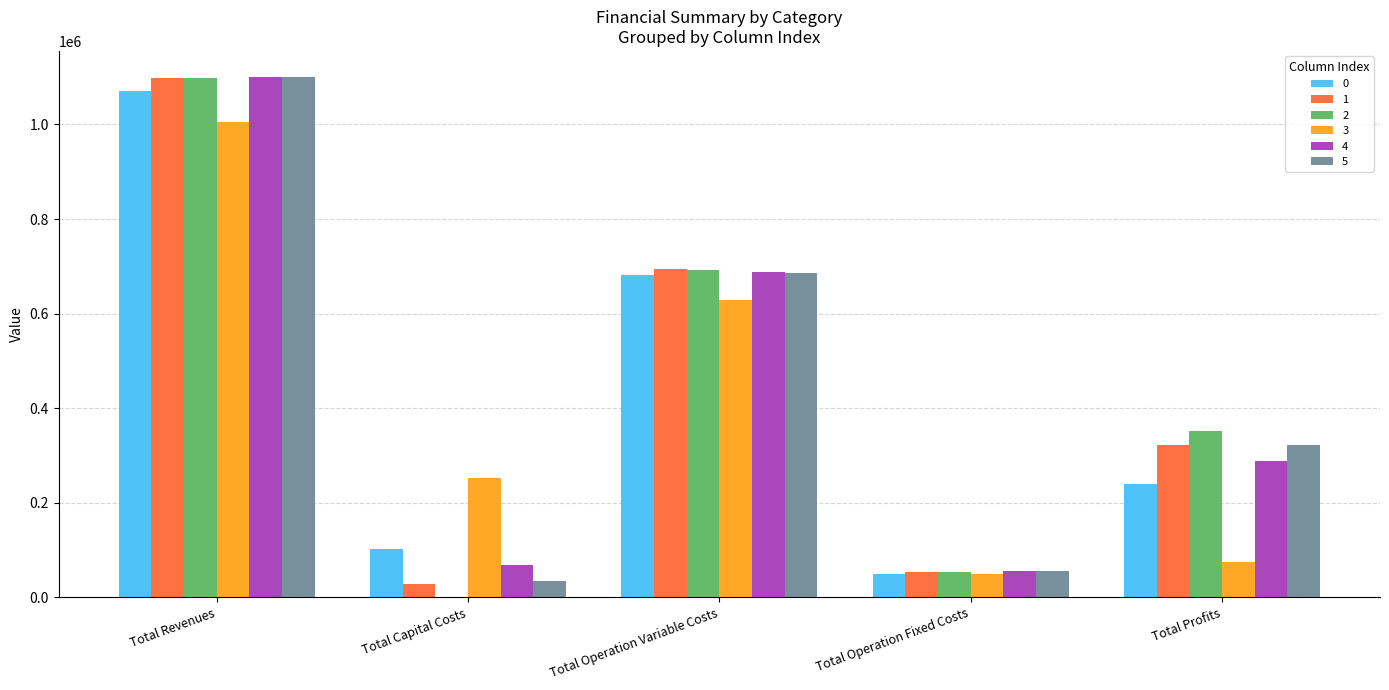

Is the value of 5 at Total Operation Fixed Costs greater than the value of 3 at Total Operation Variable Costs?

No